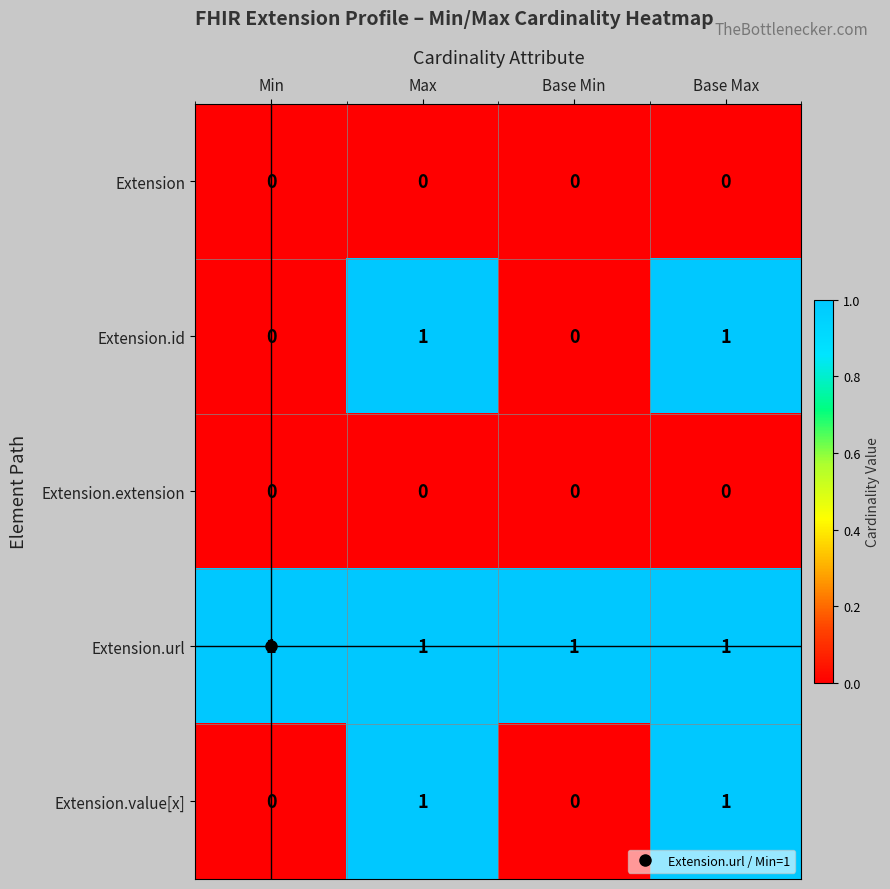

The Extension.id series shows 0 at Min. True or false?

True